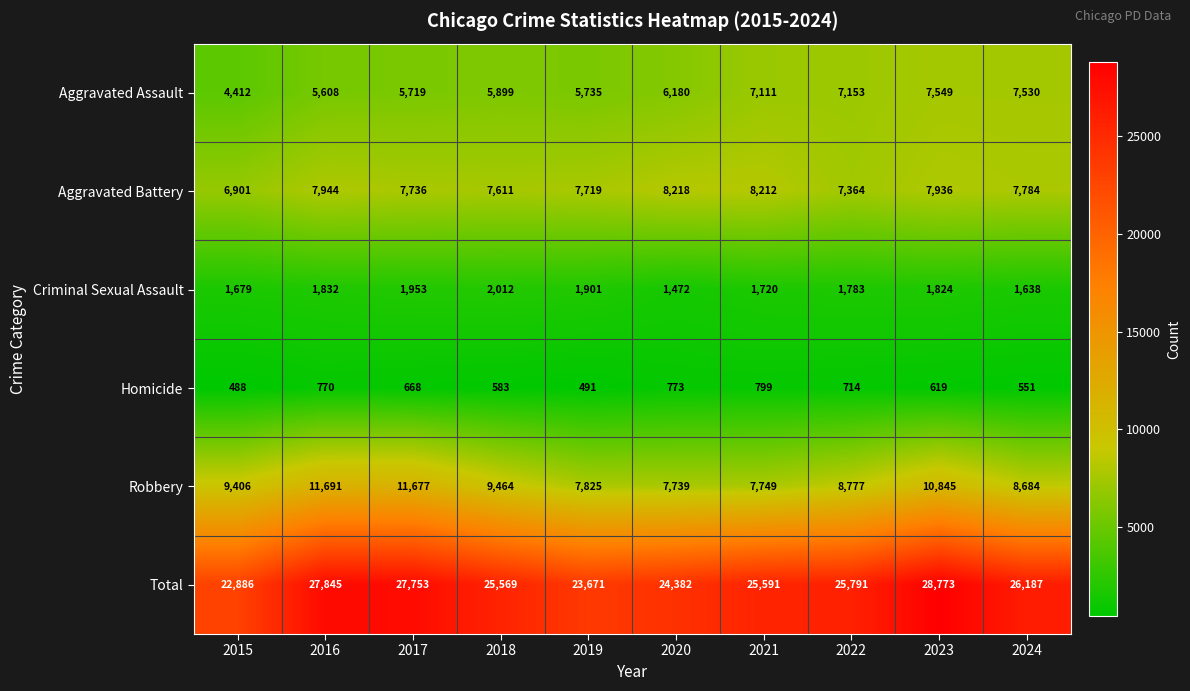

What is the difference between the second highest and minimum values in the Homicide series?

285